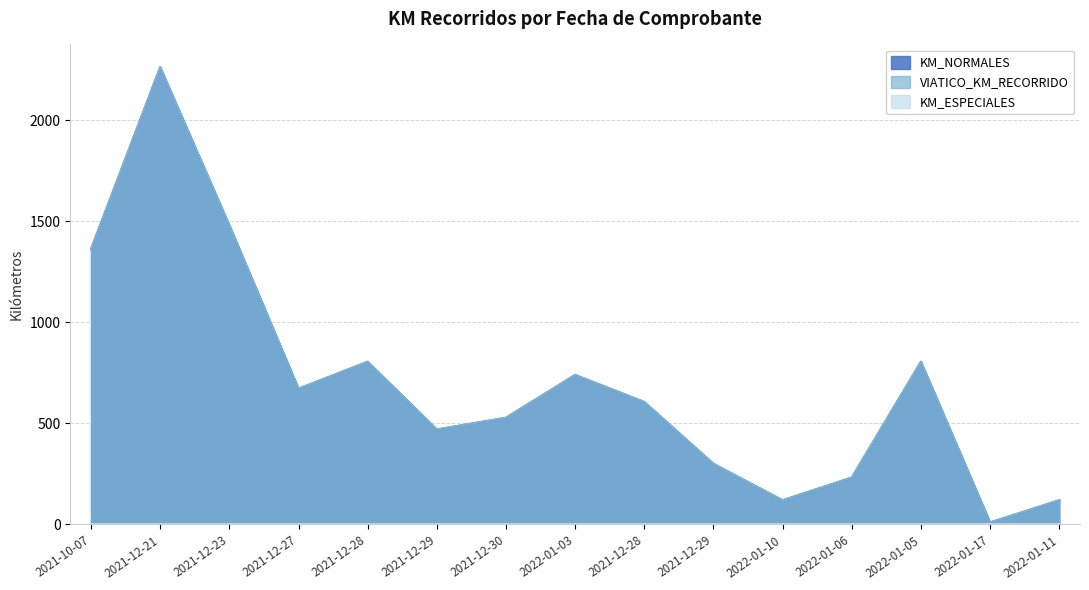

How many values in the VIATICO_KM_RECORRIDO series are below 606?

7